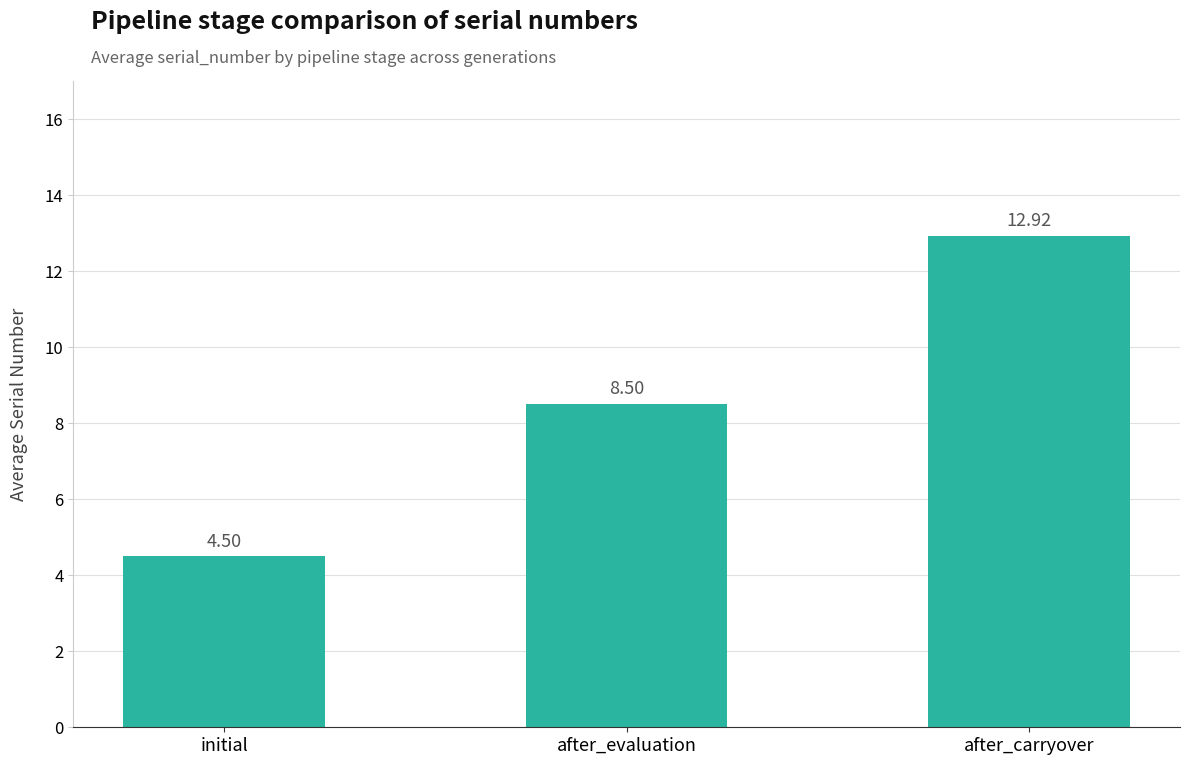

What value does the data have at initial?

4.5